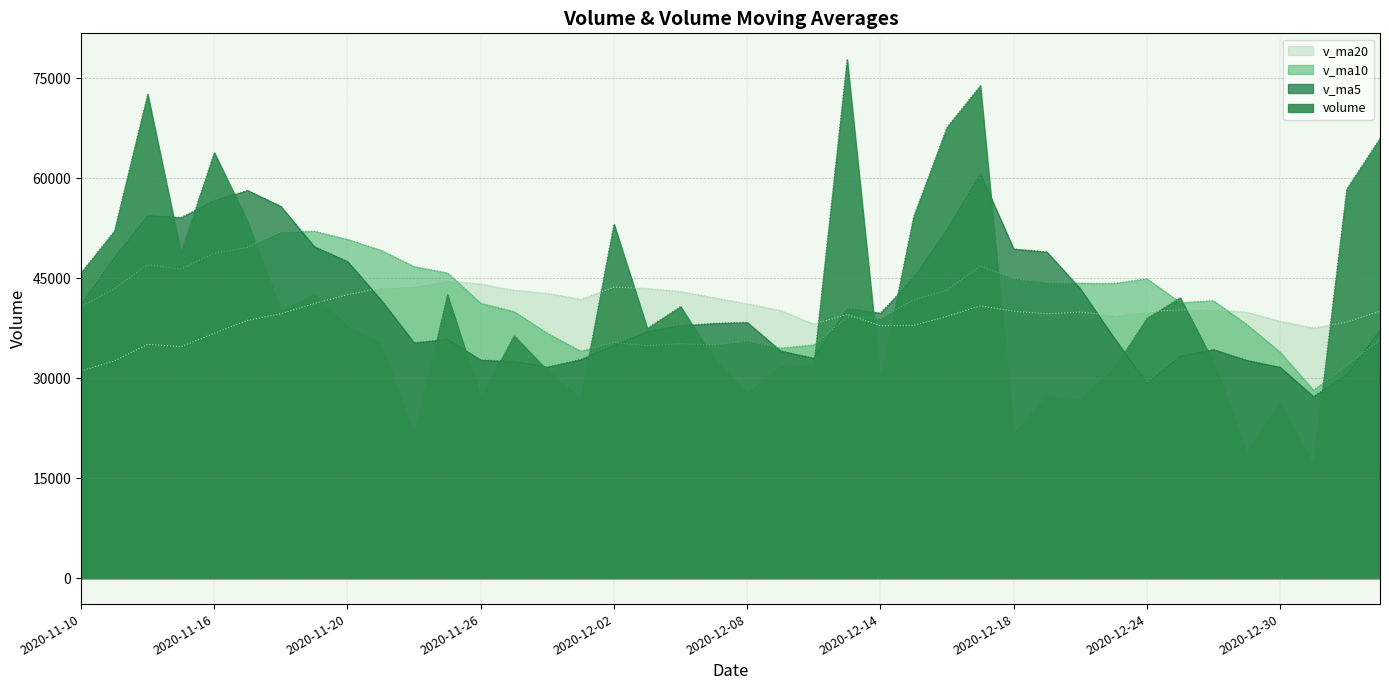

What value does the volume series have at 2020-12-28?

32387.2